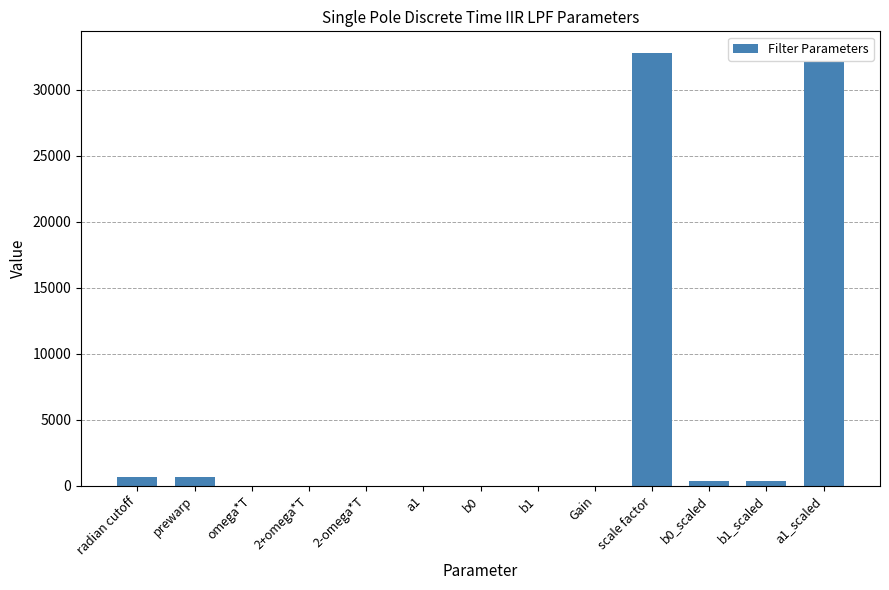

Is it true that the value at Gain is 1.0?

True